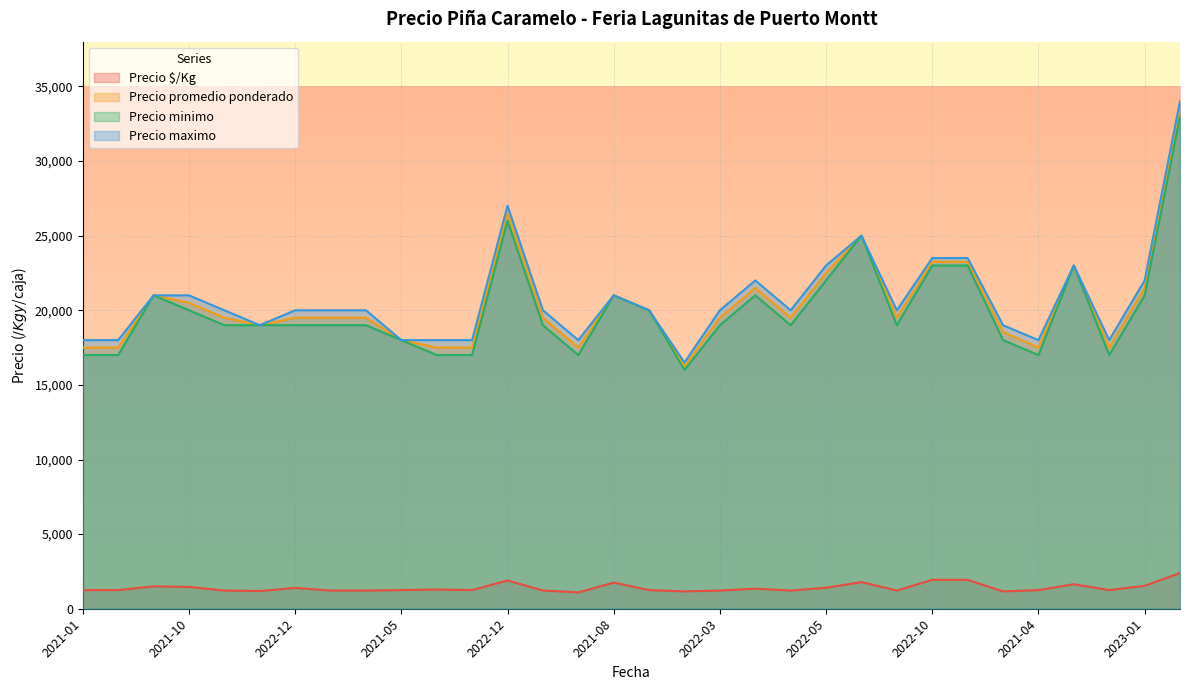

True or false: Precio maximo and Precio promedio ponderado intersect in this chart.

False